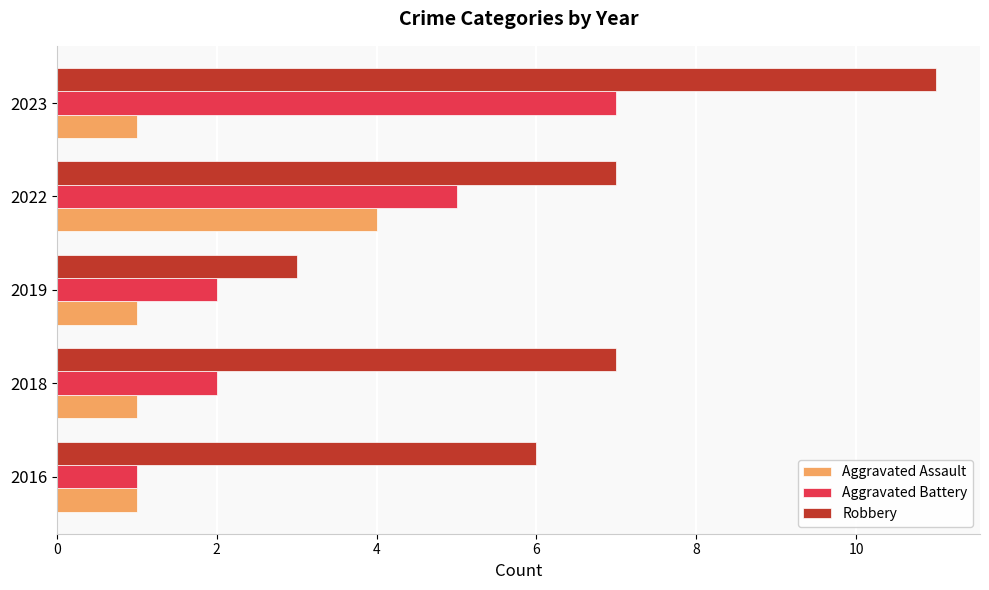

List the series in order of their overall mean, lowest first.

Aggravated Assault, Aggravated Battery, Robbery